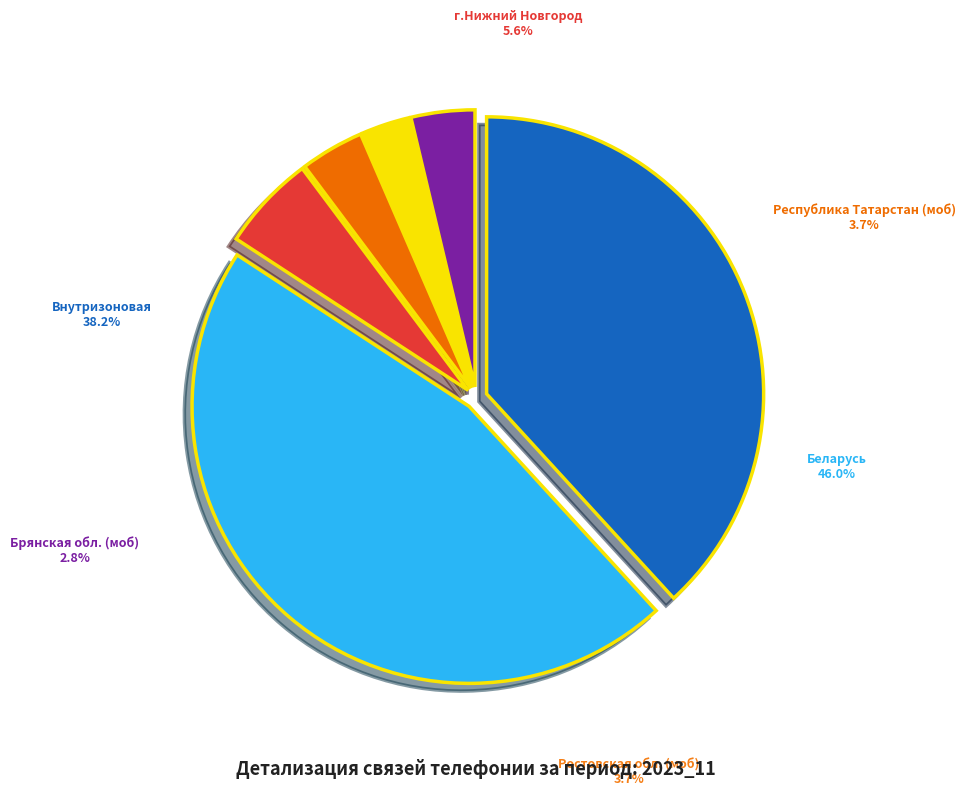

Approximately how many times larger is the value at Республика Татарстан (моб) compared to Внутризоновая?

0.1